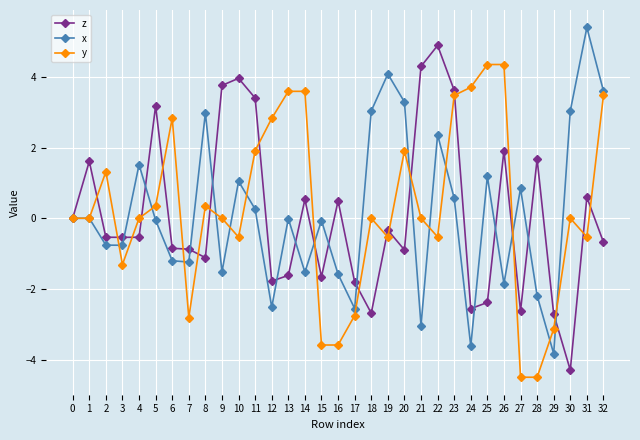

Count the number of data series in this chart.

3